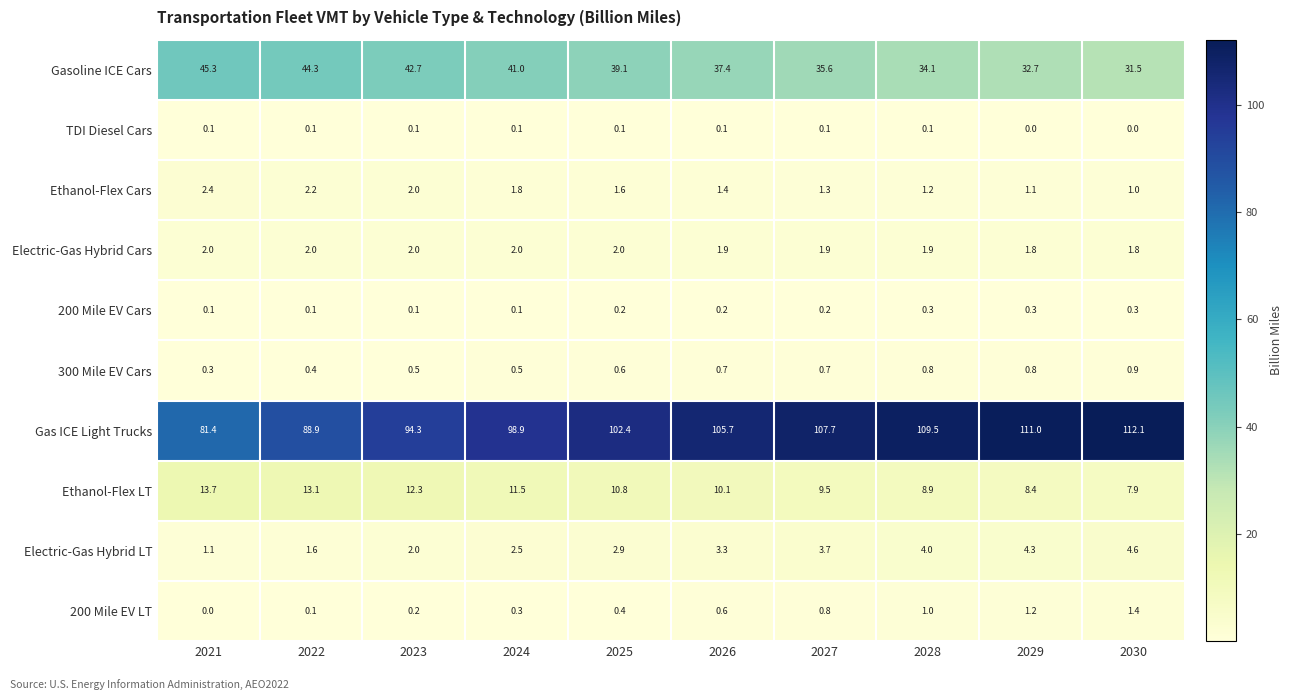

Which category has the highest value across all series?

2030